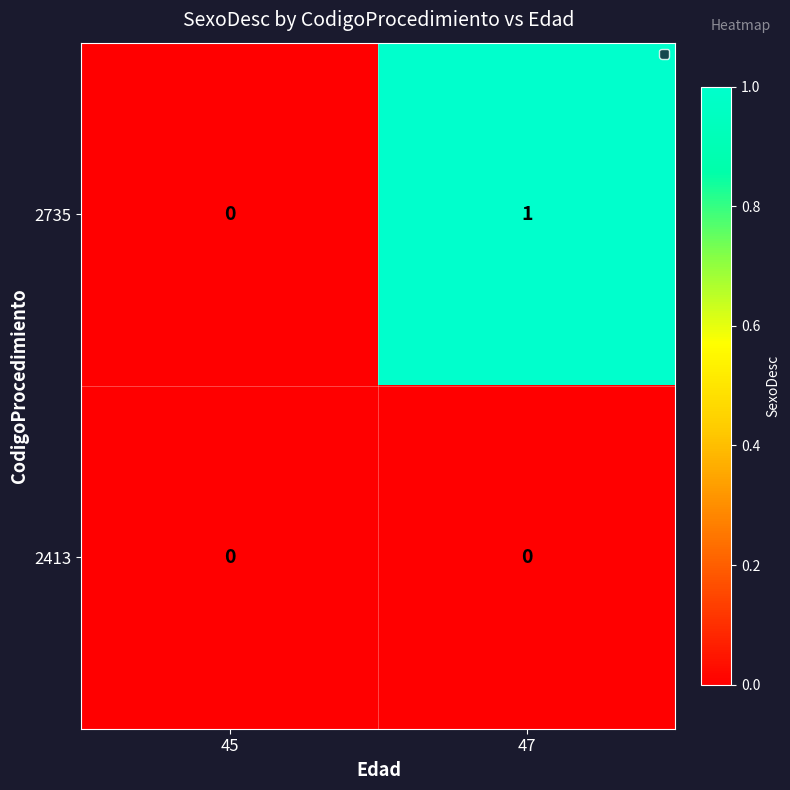

Which category has the highest value in the 2735 series?

47